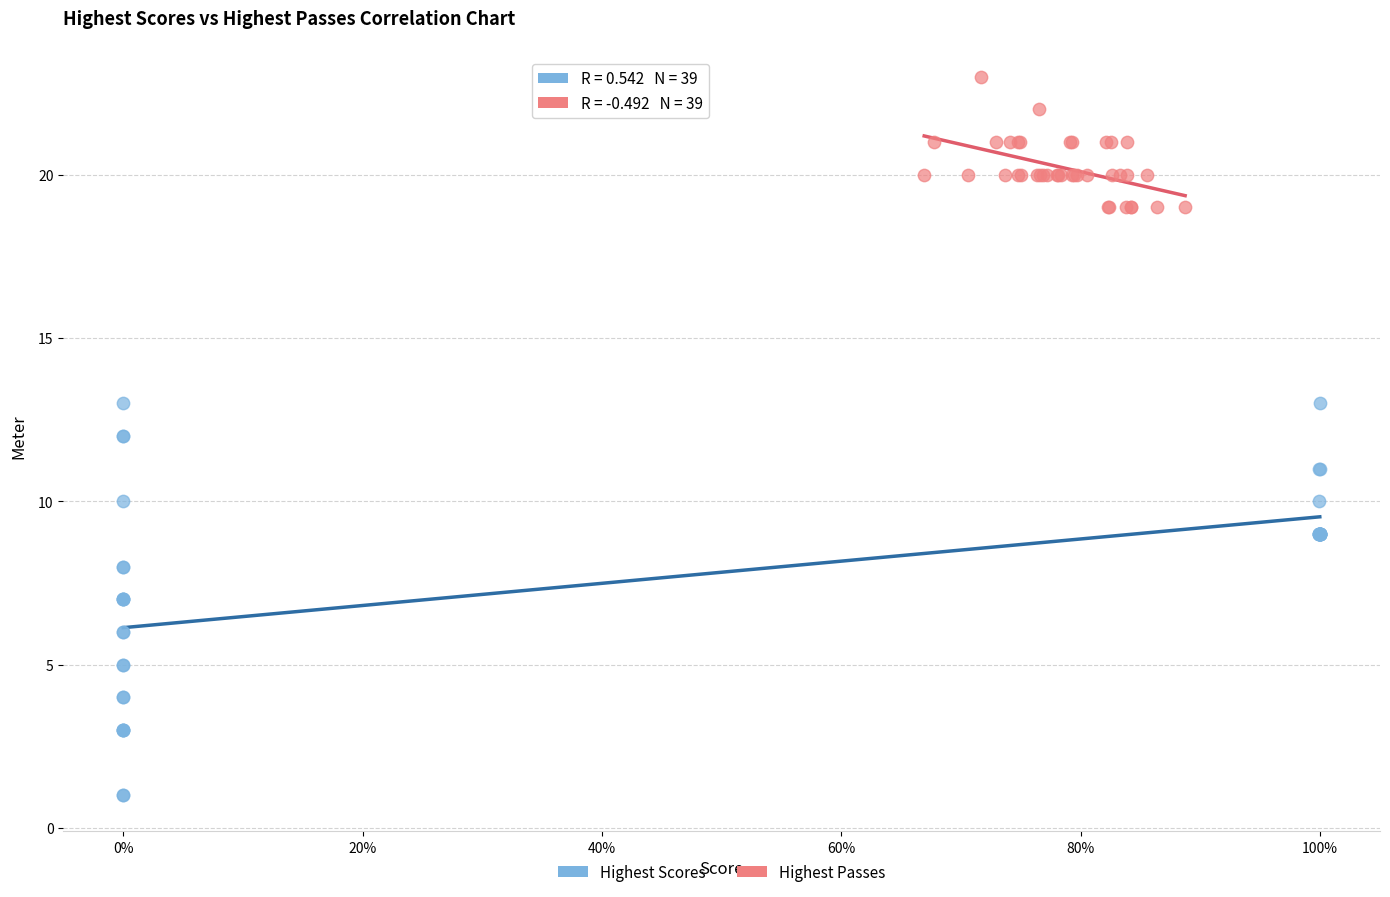

What are all the series names shown in the legend?

Highest Scores, Highest Passes